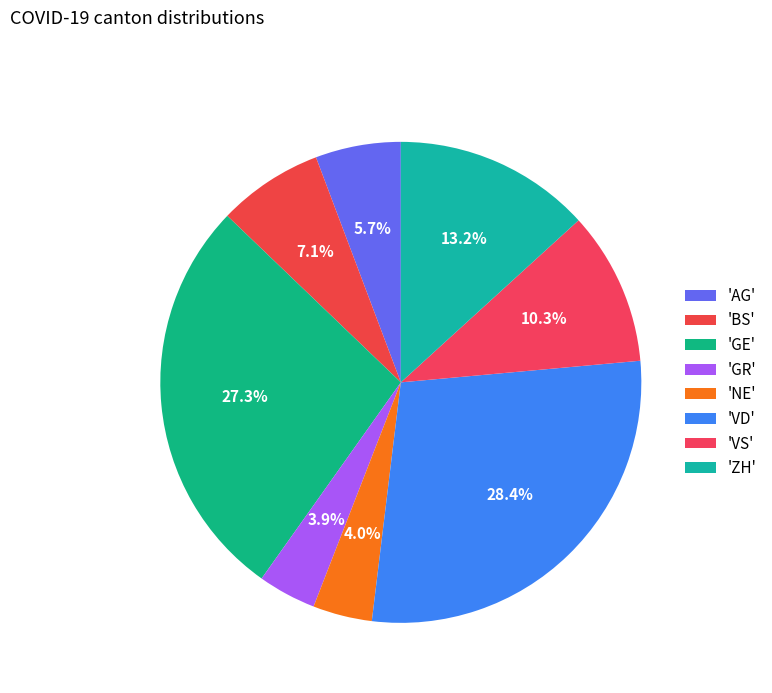

Count the number of slices in the pie.

8